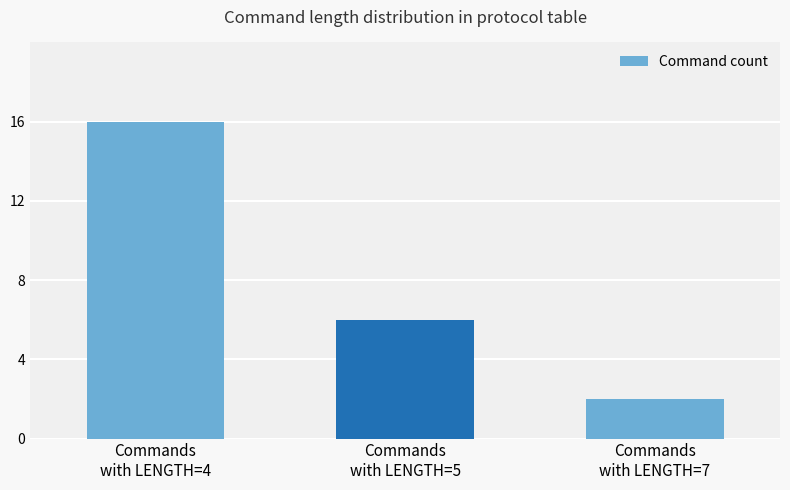

What is the change in value from Commands
with LENGTH=4 to Commands
with LENGTH=7?

-14